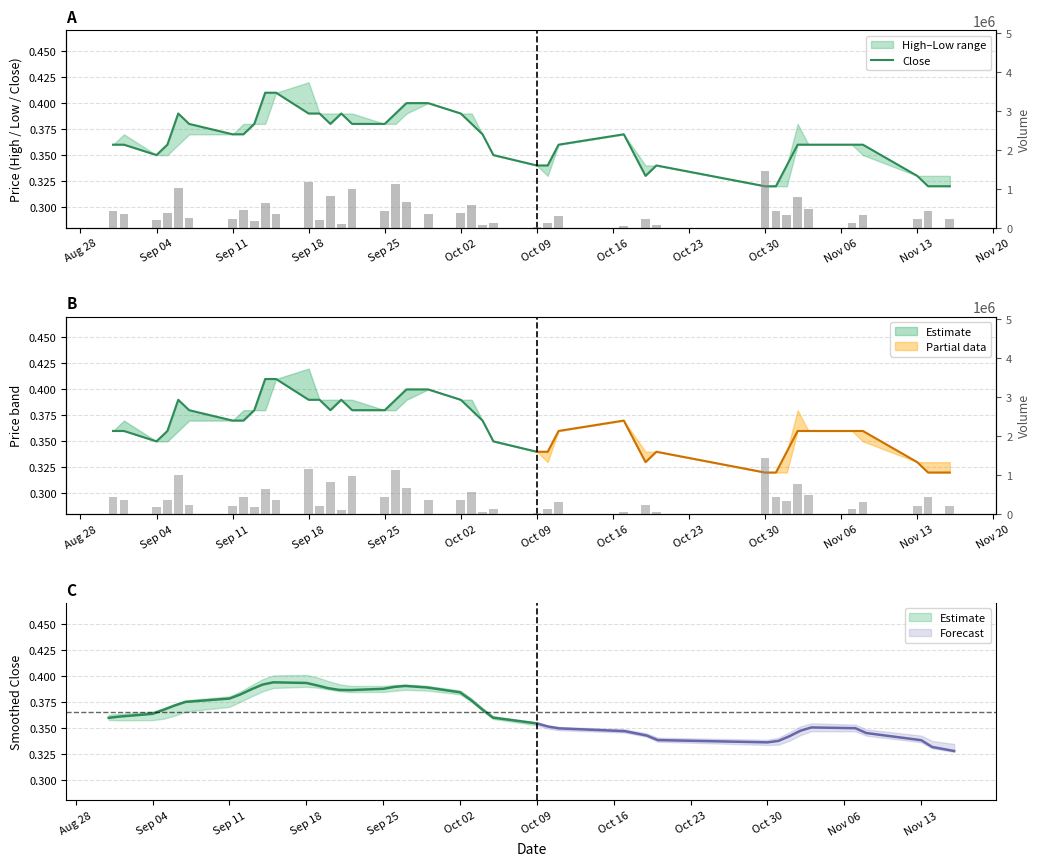

How many data points in Volume are less than 354400?

20